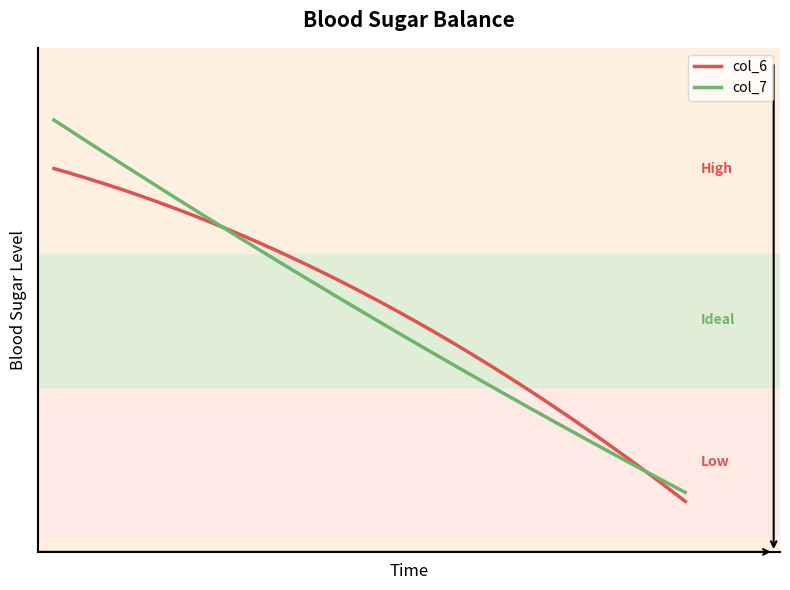

What are all the series names shown in the legend?

col_6, col_7